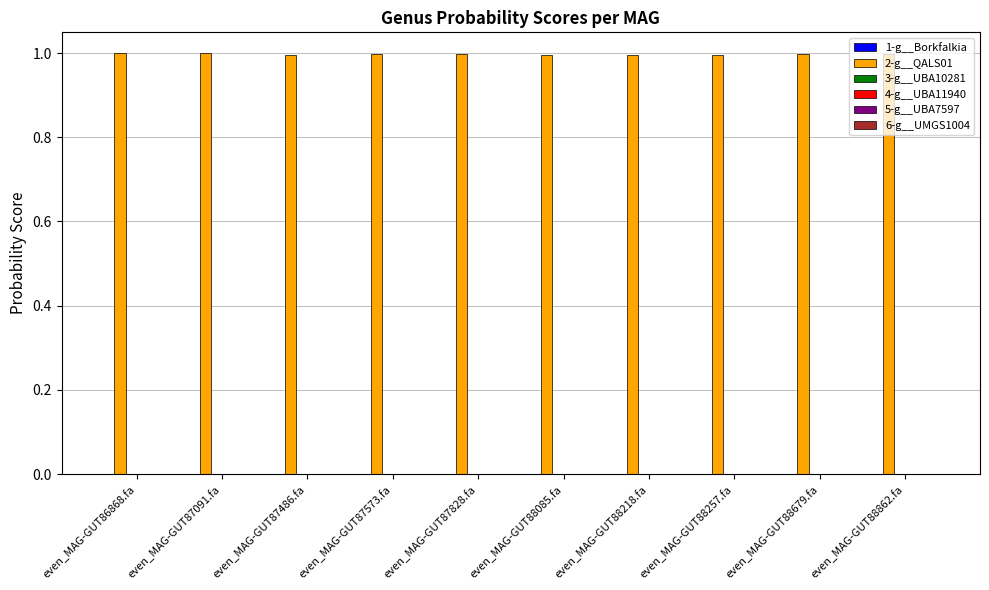

What is the greatest value displayed?

1.0